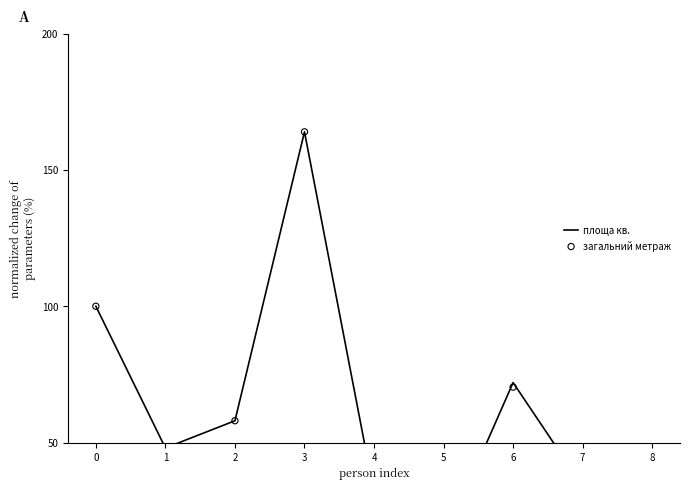

At how many categories does at least one series exceed 51?

4